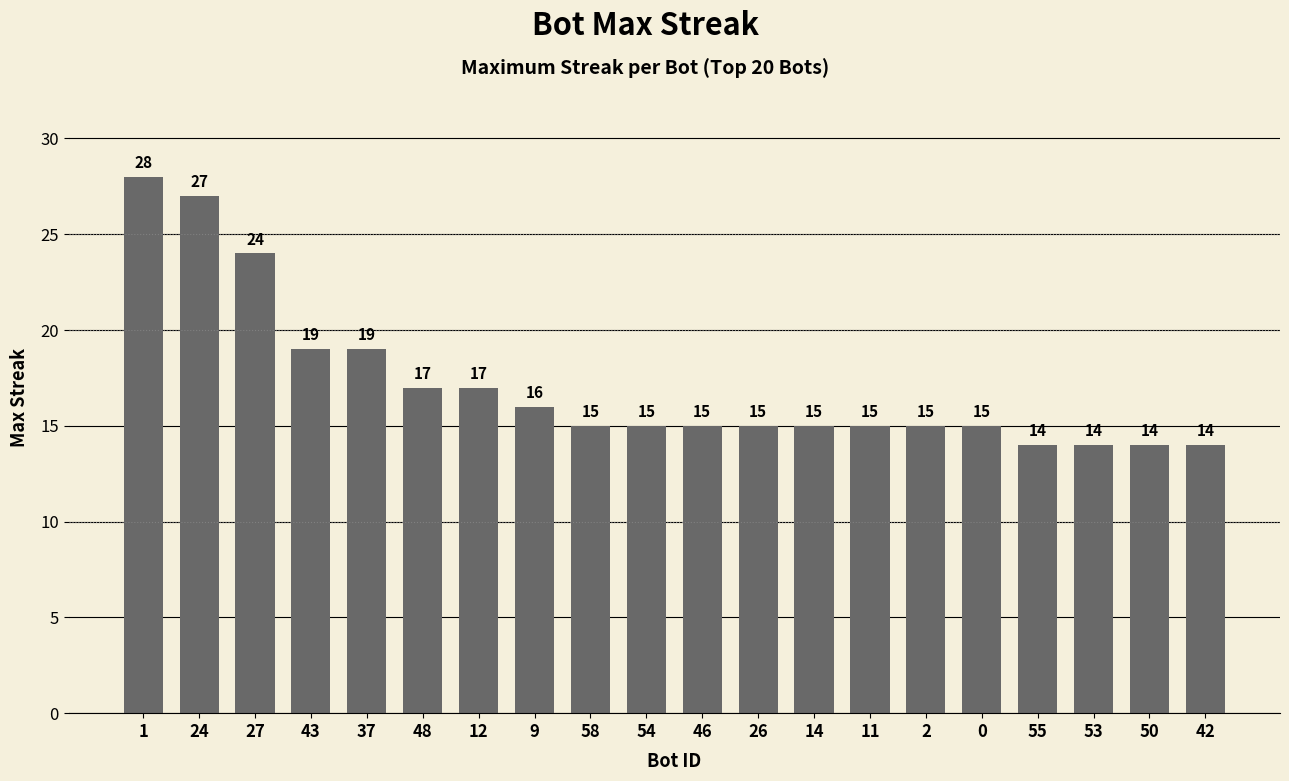

What is the label of the 7th bar from the left?

12